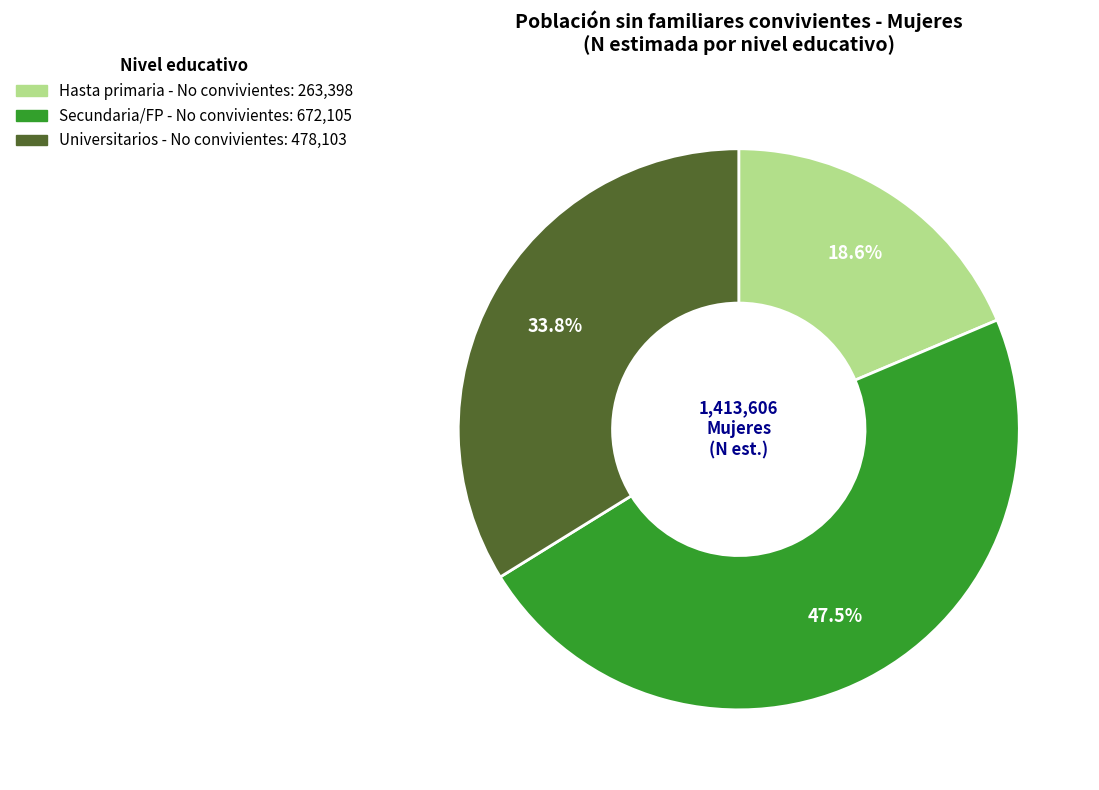

Does any single category account for the majority?

No